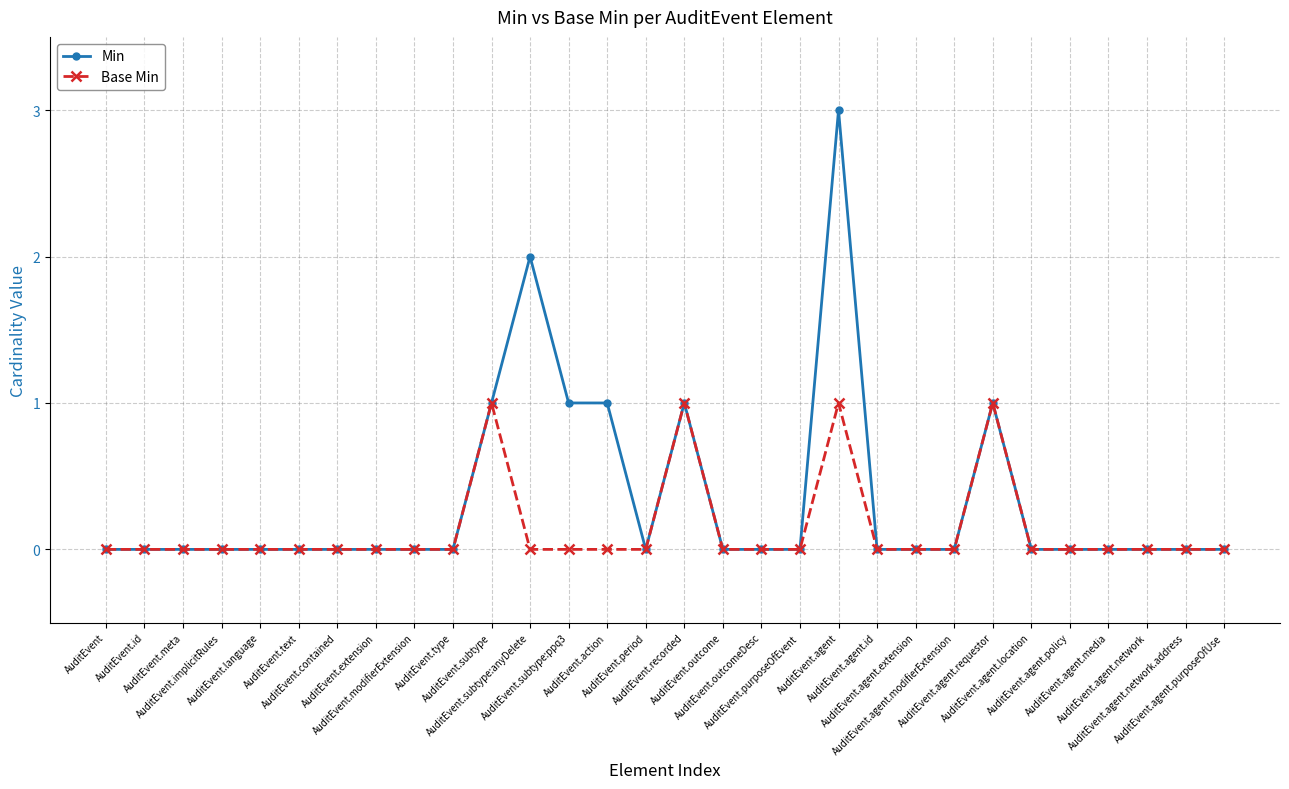

Count the number of categories in the chart.

30